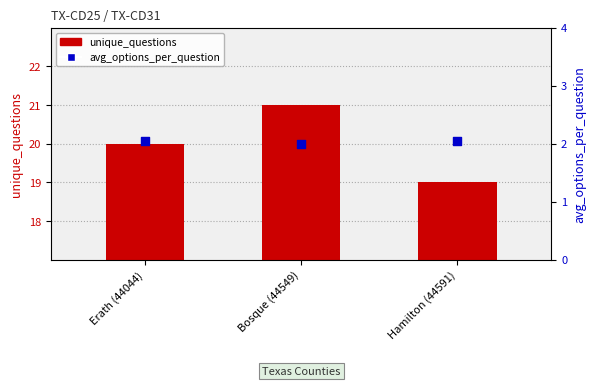

Which series reaches the minimum Y coordinate?

avg_options_per_question